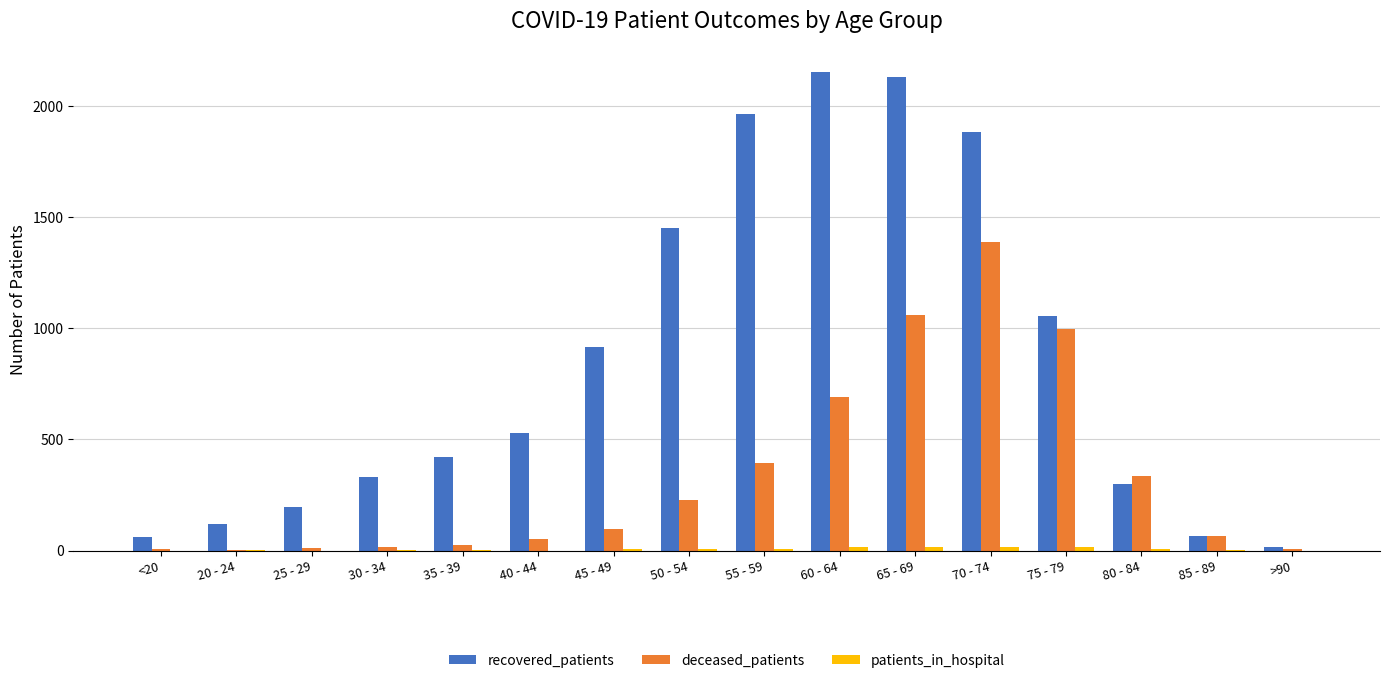

How many series are shown in this chart?

3